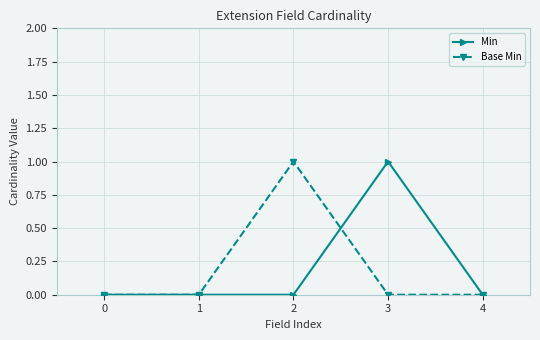

True or false: Min and Base Min intersect in this chart.

True